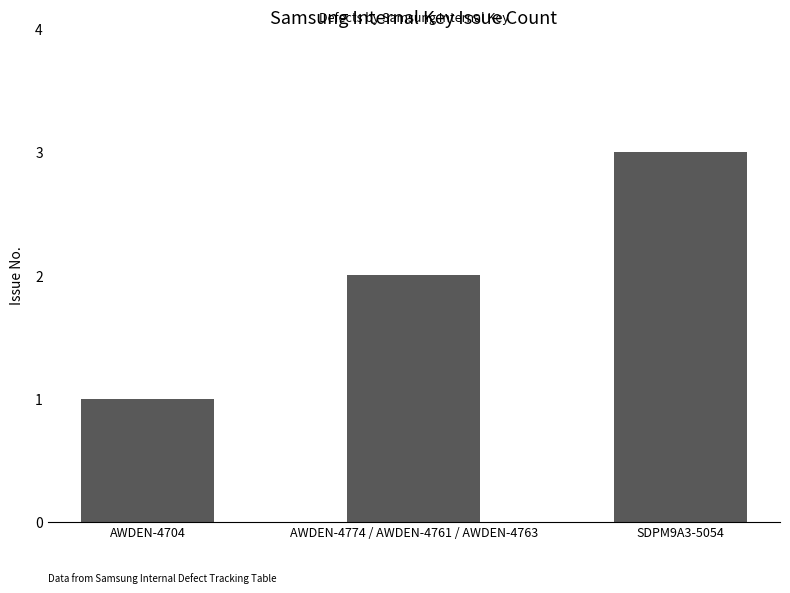

What is the difference between the values at AWDEN-4704 and SDPM9A3-5054?

2